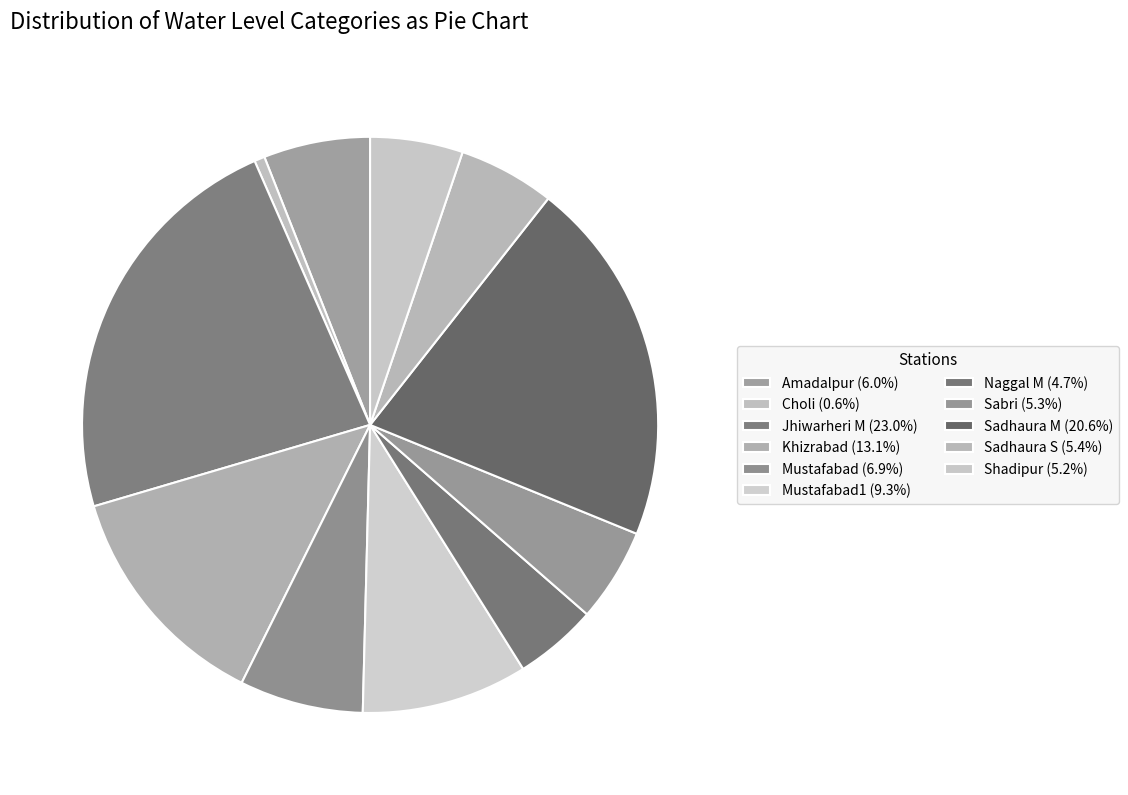

Count the number of slices in the pie.

11